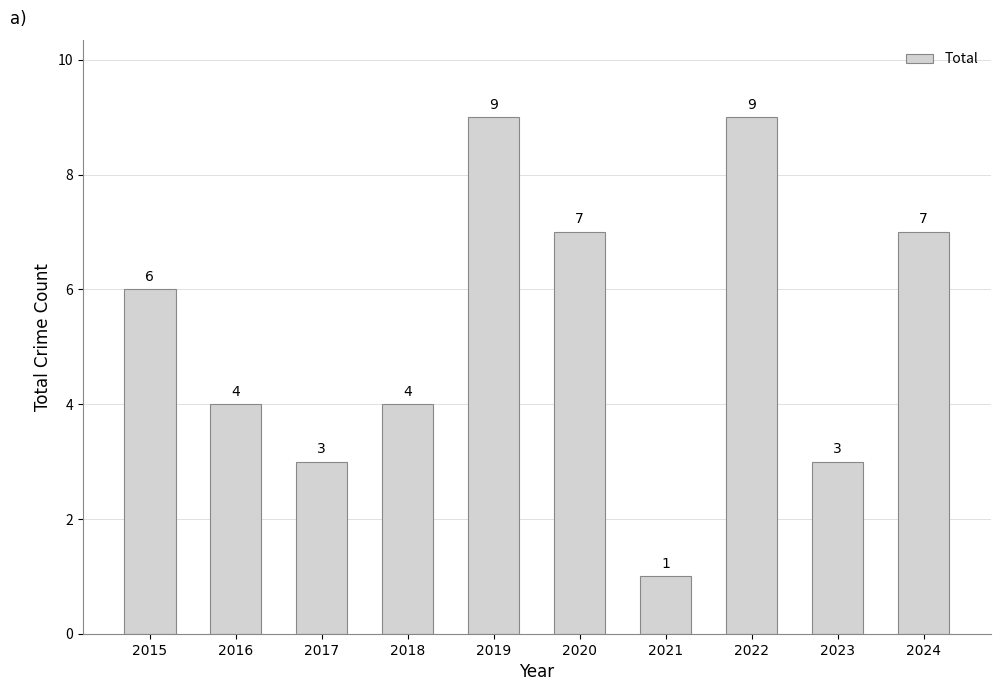

Which category has the lowest value across all series?

2021